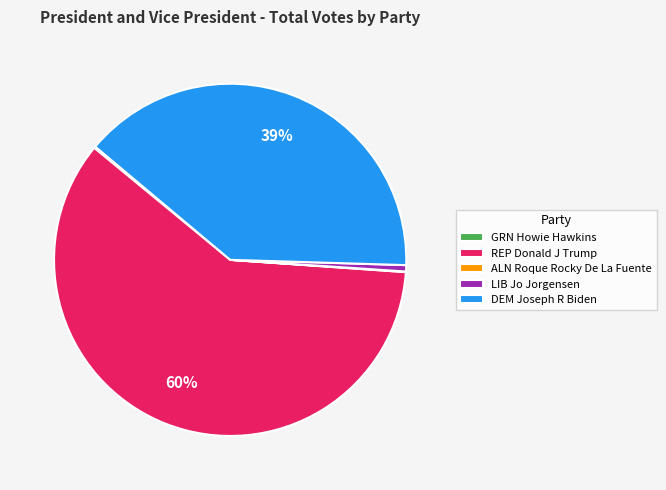

The LIB Jo Jorgensen slice represents 1% of the pie. True or false?

True